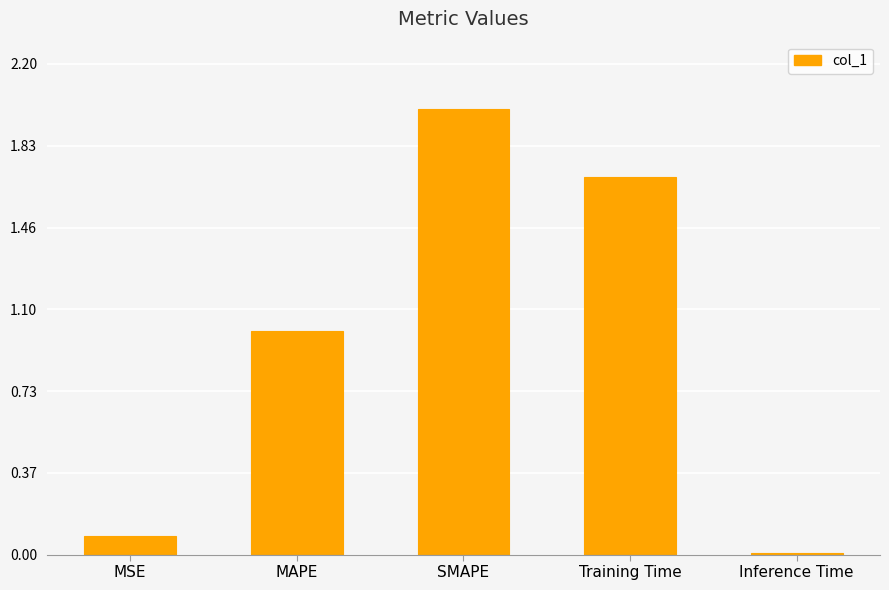

List the labels in order of value, largest first.

SMAPE, Training Time, MAPE, MSE, Inference Time